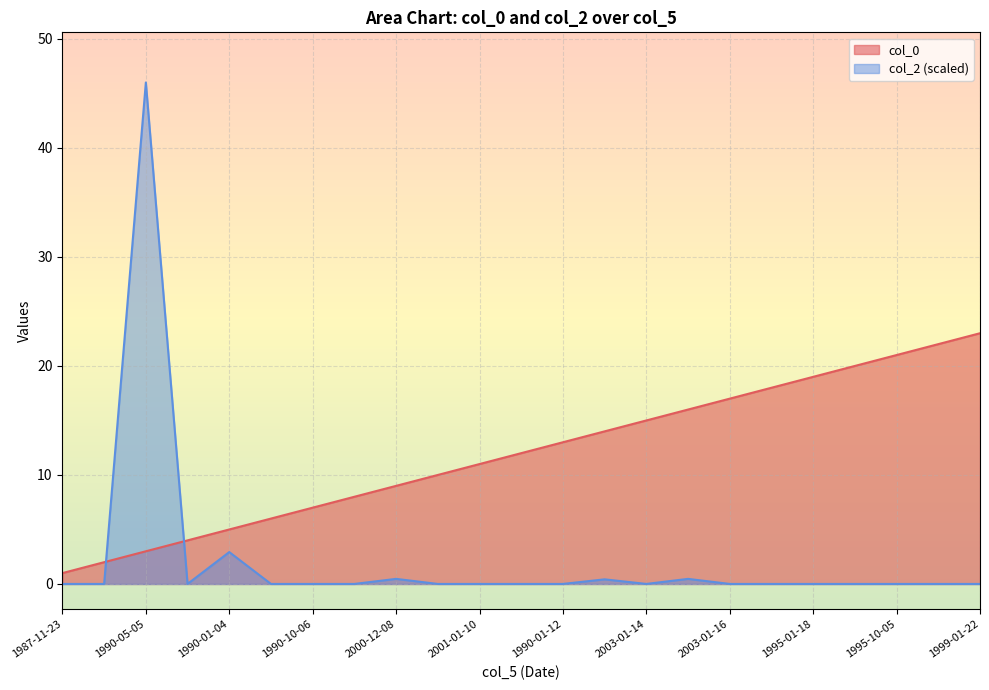

Reading left to right, what are all the values shown in this chart?

col_0: 1.0	2.0	3.0	4.0	5.0	6.0	7.0	8.0	9.0	10.0	11.0	12.0	13.0	14.0	15.0	16.0	17.0	18.0	19.0	20.0	21.0	22.0	23.0
col_2: 0.0	0.0	46.0	0.0	2.9	0.0	0.0	0.0	0.5	0.0	0.0	0.0	0.0	0.4	0.0	0.5	0.0	0.0	0.0	0.0	0.0	0.0	0.0